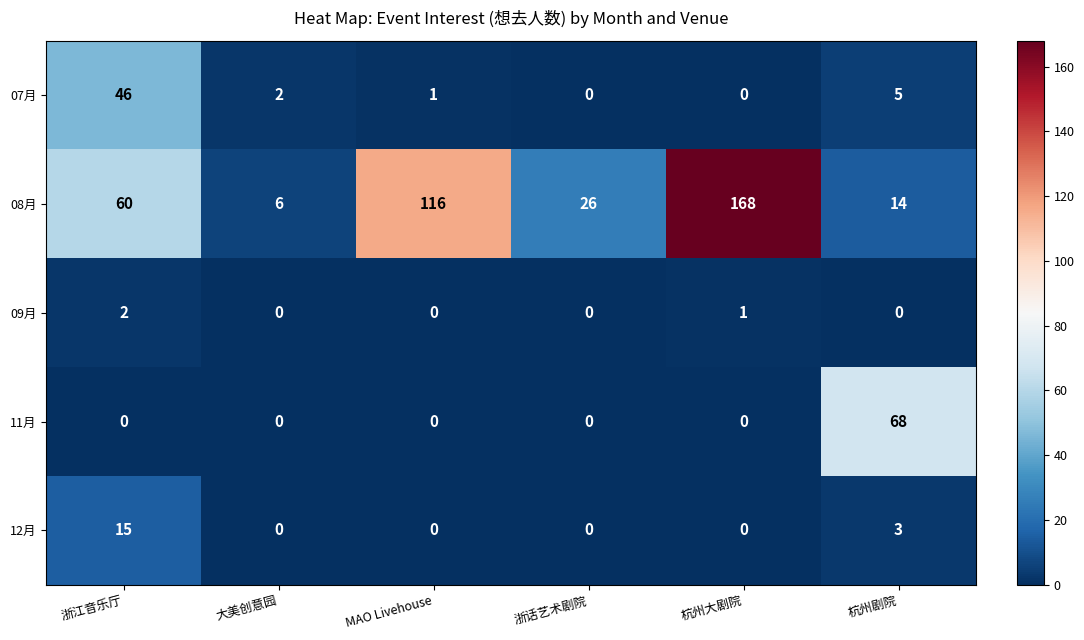

Which series has the largest range (max minus min)?

08月